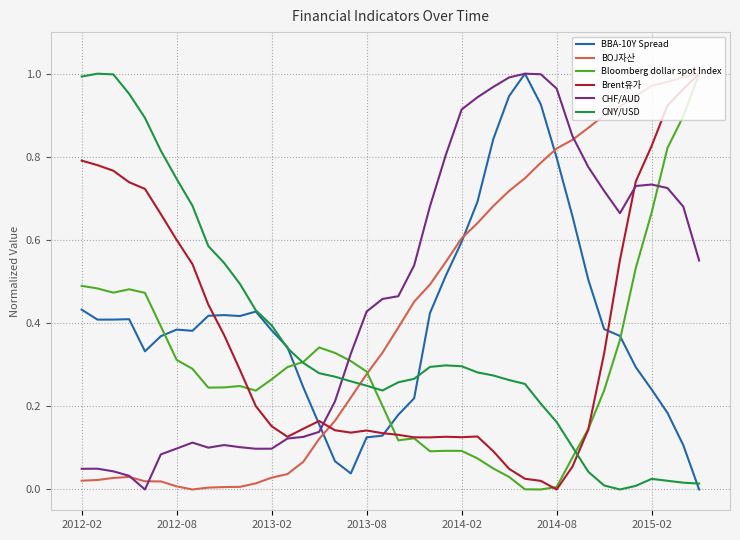

What are all the series names shown in the legend?

BBA-10Y Spread, BOJ자산, Bloomberg dollar spot Index, Brent유가, CHF/AUD, CNY/USD